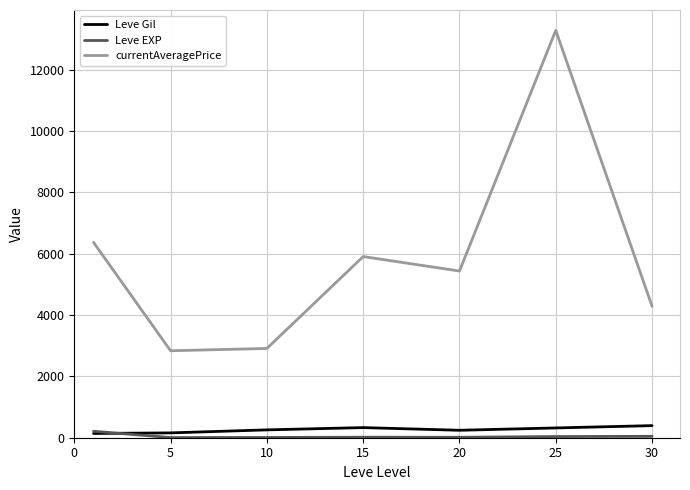

True or false: Leve EXP and currentAveragePrice intersect in this chart.

False